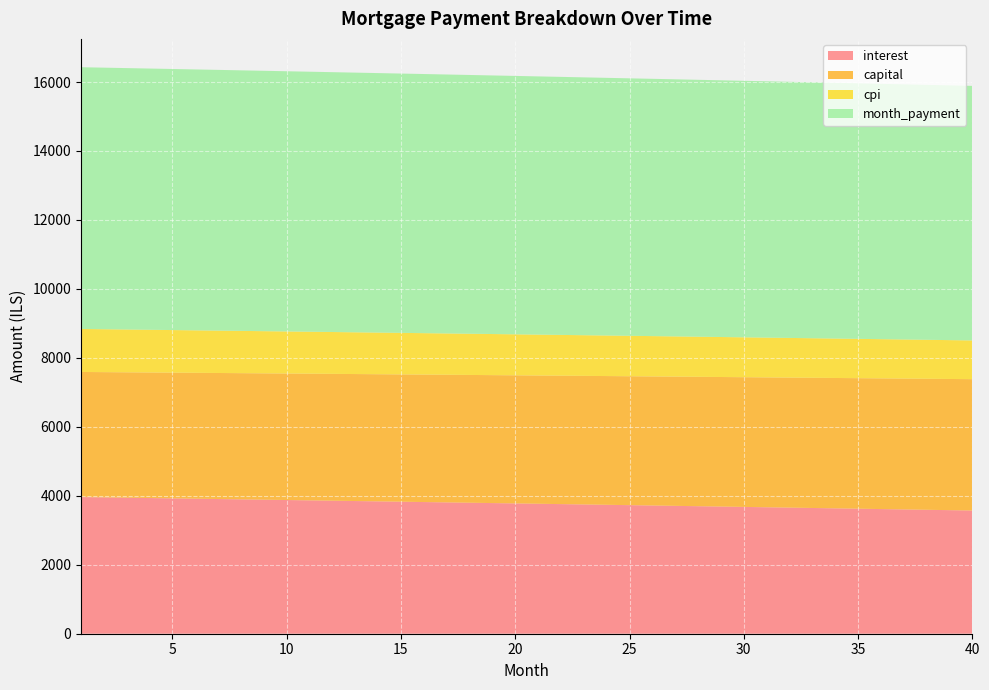

Reading right to left, transcribe all the data shown in this chart.

interest: 40=3573.2	39=3583.8	38=3594.3	37=3604.9	36=3615.4	35=3625.8	34=3636.3	33=3646.7	32=3657.0	31=3667.4	30=3677.7	29=3688.0	28=3698.2	27=3708.4	26=3718.6	25=3728.8	24=3738.9	23=3749.0	22=3759.1	21=3769.1	20=3779.1	19=3789.1	18=3799.0	17=3808.9	16=3818.8	15=3828.6	14=3838.4	13=3848.2	12=3858.0	11=3867.7	10=3877.4	9=3887.1	8=3896.7	7=3906.3	6=3915.9	5=3925.4	4=3934.9	3=3944.4	2=3953.9	1=3963.3
capital: 40=3808.8	39=3804.1	38=3799.3	37=3794.6	36=3789.8	35=3785.1	34=3780.4	33=3775.7	32=3771.0	31=3766.2	30=3761.6	29=3756.8	28=3752.2	27=3747.5	26=3742.8	25=3738.1	24=3733.5	23=3728.8	22=3724.1	21=3719.5	20=3714.8	19=3710.2	18=3705.6	17=3701.0	16=3696.3	15=3691.7	14=3687.1	13=3682.5	12=3677.9	11=3673.3	10=3668.7	9=3664.2	8=3659.6	7=3655.0	6=3650.4	5=3645.9	4=3641.3	3=3636.8	2=3632.2	1=3627.7
cpi: 40=1123.6	39=1127.0	38=1130.3	37=1133.6	36=1137.0	35=1140.3	34=1143.6	33=1146.9	32=1150.1	31=1153.4	30=1156.7	29=1159.9	28=1163.2	27=1166.4	26=1169.6	25=1172.8	24=1176.0	23=1179.2	22=1182.4	21=1185.6	20=1188.8	19=1191.9	18=1195.0	17=1198.2	16=1201.3	15=1204.4	14=1207.5	13=1210.6	12=1213.7	11=1216.8	10=1219.8	9=1222.9	8=1226.0	7=1229.0	6=1232.0	5=1235.0	4=1238.1	3=1241.1	2=1244.0	1=1247.0
month_payment: 40=7382.0	39=7387.8	38=7393.6	37=7399.4	36=7405.2	35=7410.9	34=7416.7	33=7422.3	32=7428.0	31=7433.6	30=7439.2	29=7444.8	28=7450.4	27=7455.9	26=7461.4	25=7466.9	24=7472.4	23=7477.8	22=7483.2	21=7488.6	20=7493.9	19=7499.3	18=7504.6	17=7509.9	16=7515.1	15=7520.3	14=7525.6	13=7530.7	12=7535.9	11=7541.0	10=7546.1	9=7551.2	8=7556.3	7=7561.3	6=7566.3	5=7571.3	4=7576.3	3=7581.2	2=7586.1	1=7591.0